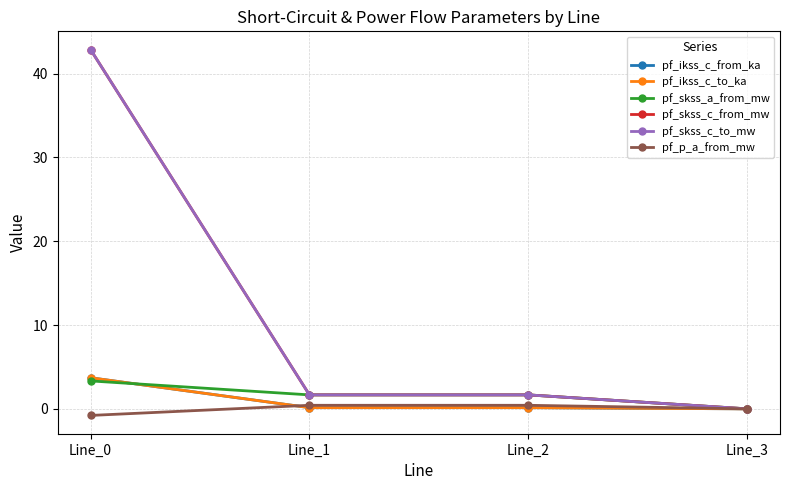

What is the difference between the highest and lowest values at Line_2?

1.5